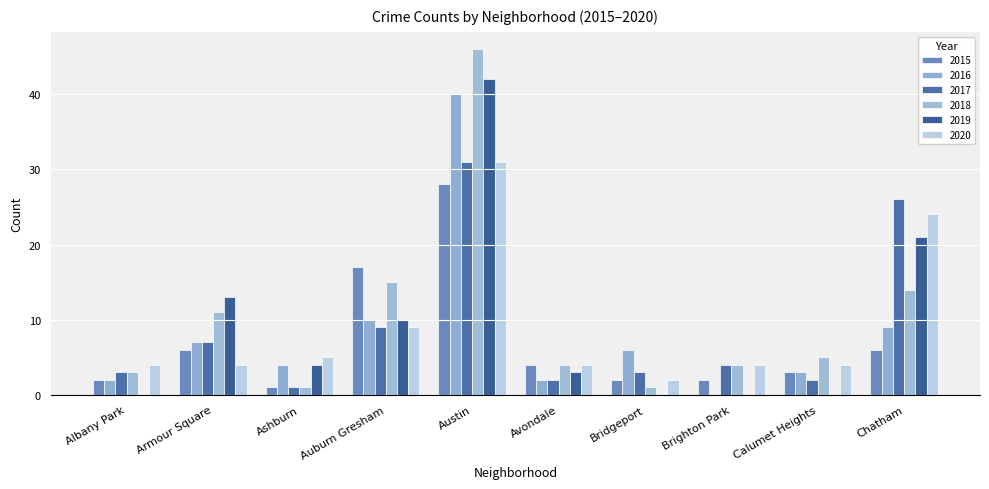

Which series has the largest range (max minus min)?

2018